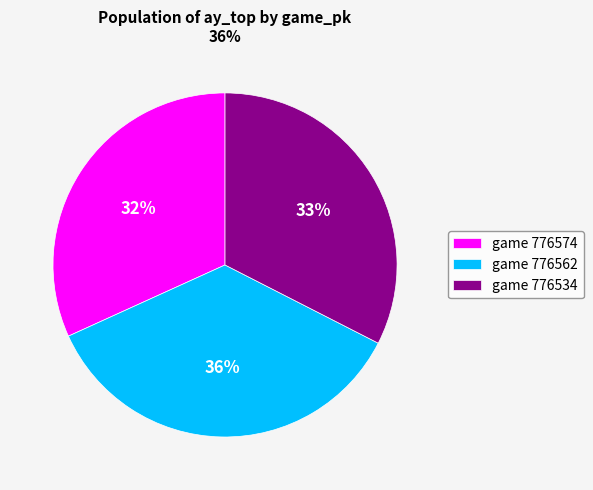

Which category has the smallest portion of the pie?

game 776574